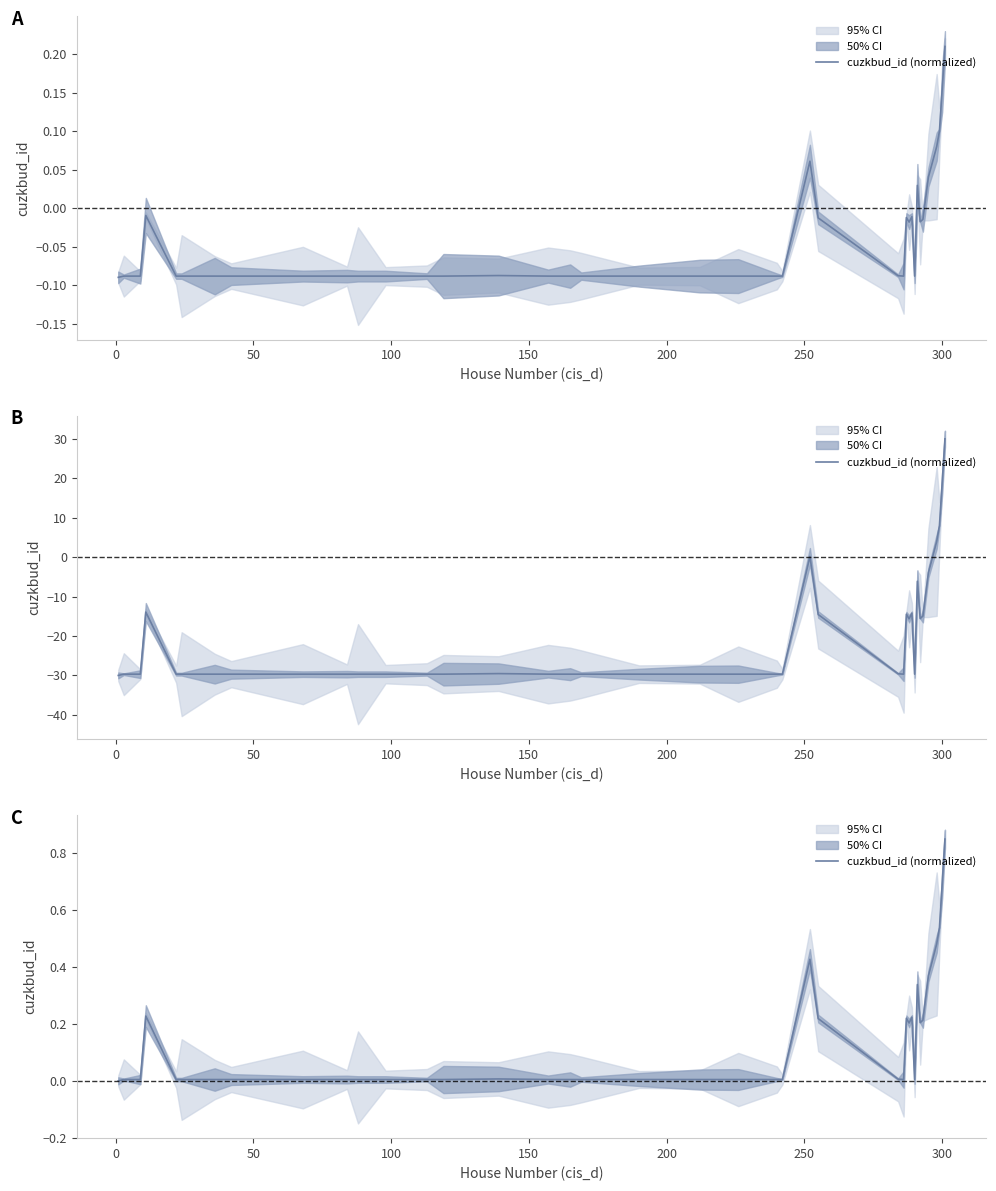

The chart shows a value of 0.1 at 28. True or false?

False